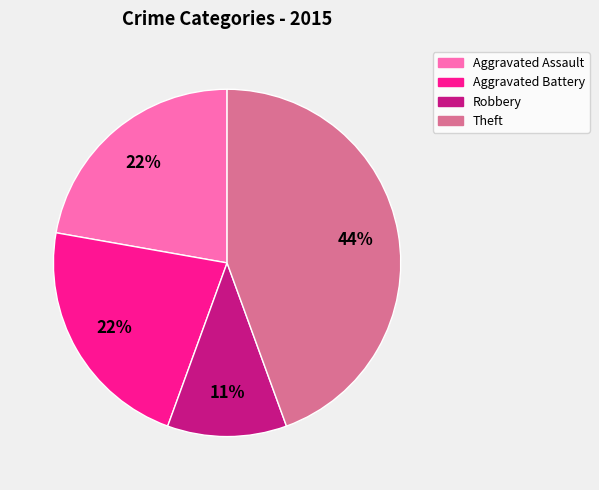

To the nearest percent, what is the difference between the largest and smallest slice percentages?

33%